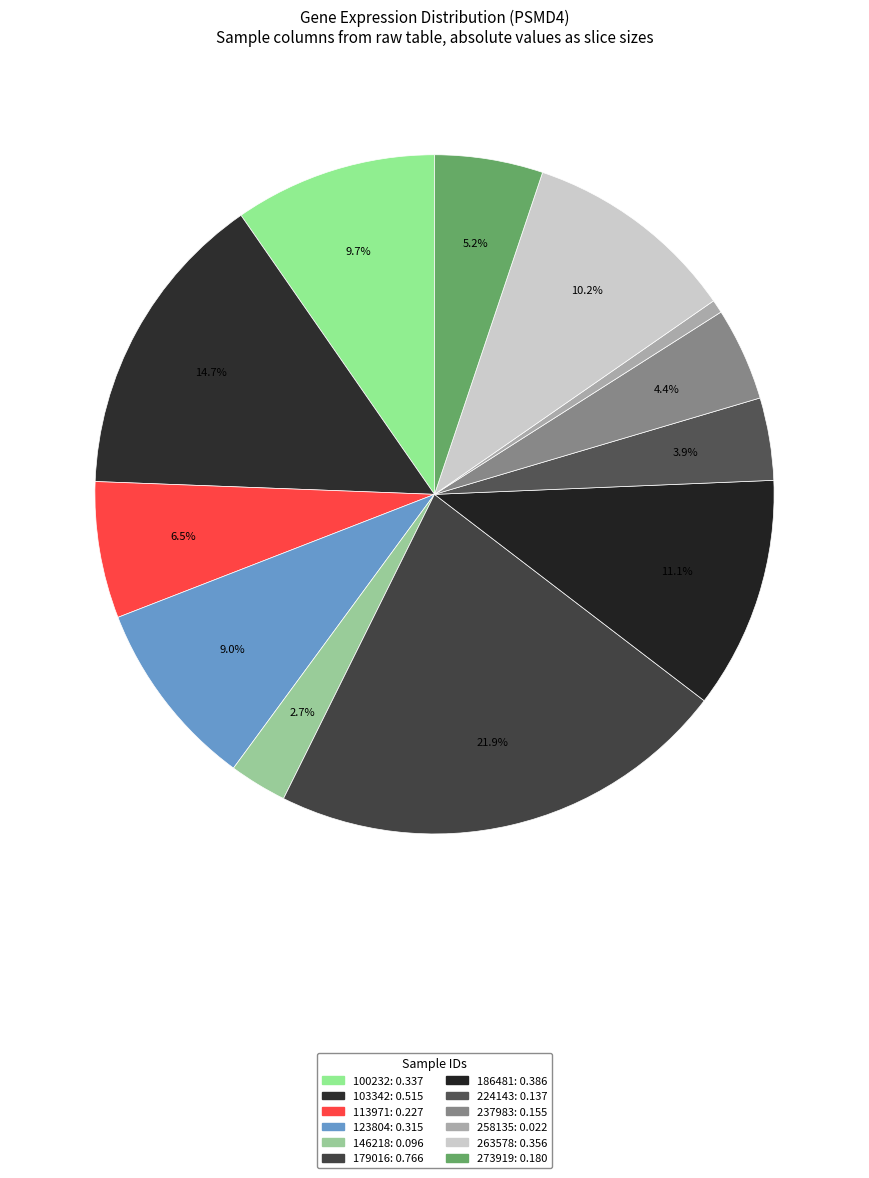

How many segments does this pie chart have?

12